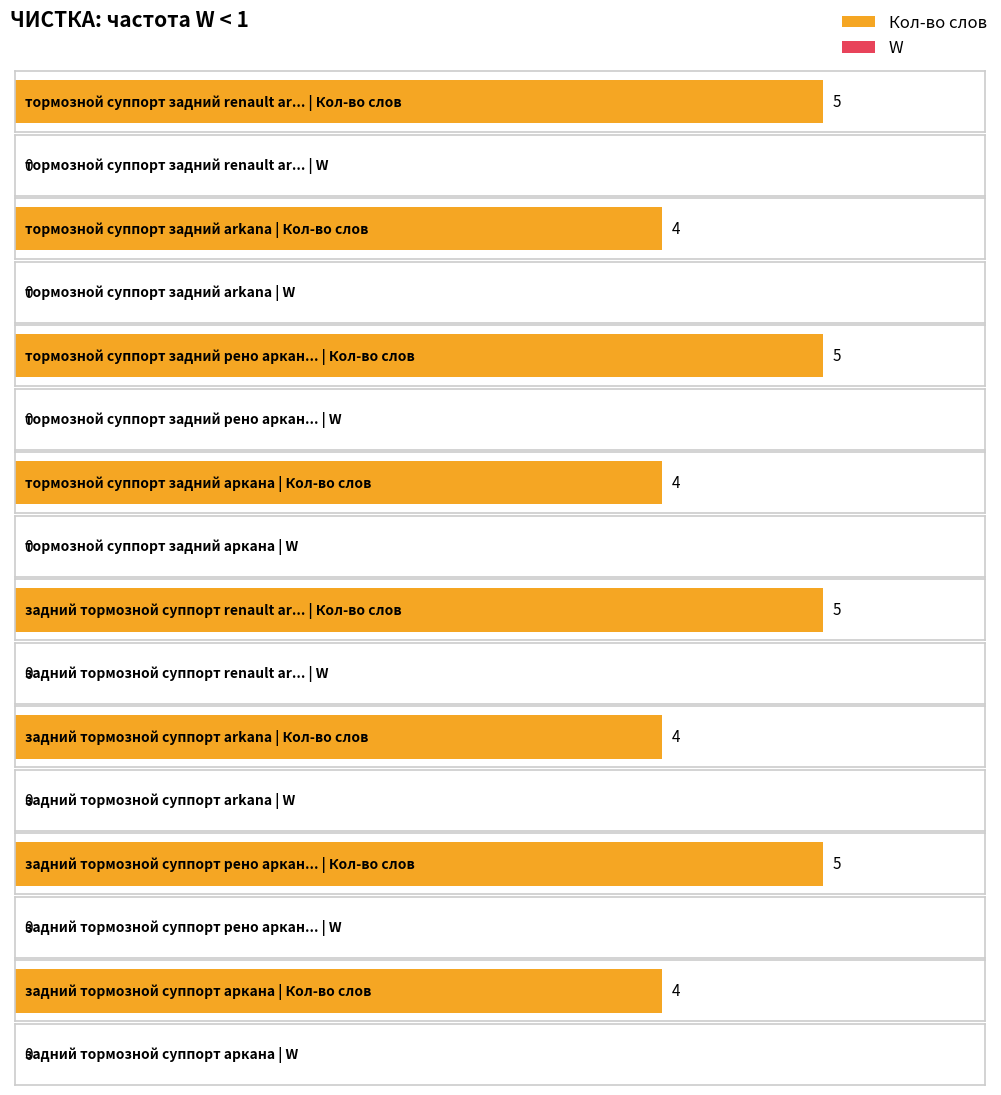

Is the value of W at тормозной суппорт задний renault arkana greater than the value of Кол-во слов at тормозной суппорт задний рено аркана?

No